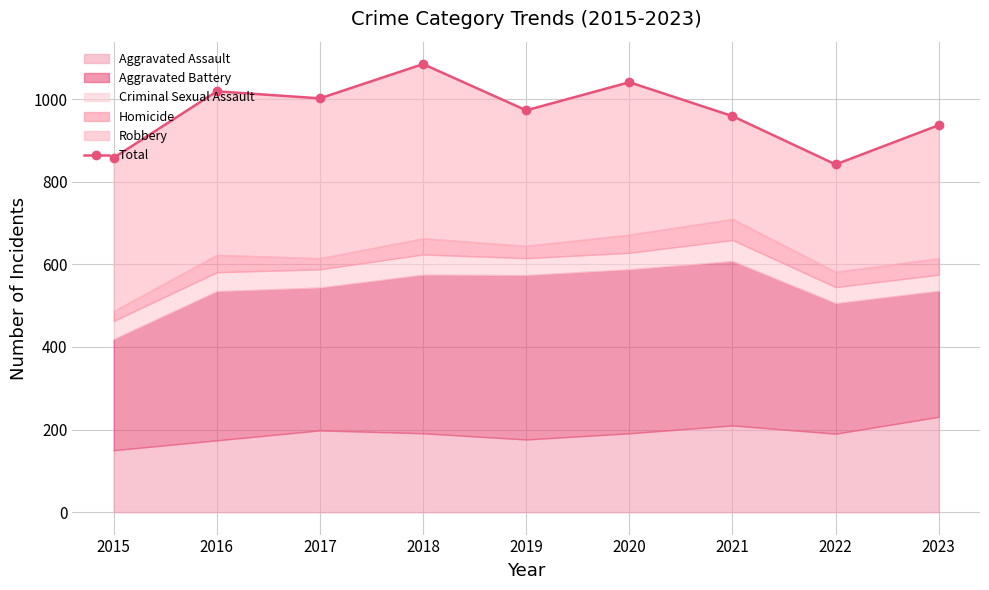

True or false: the data shows 973 at 2019.

True